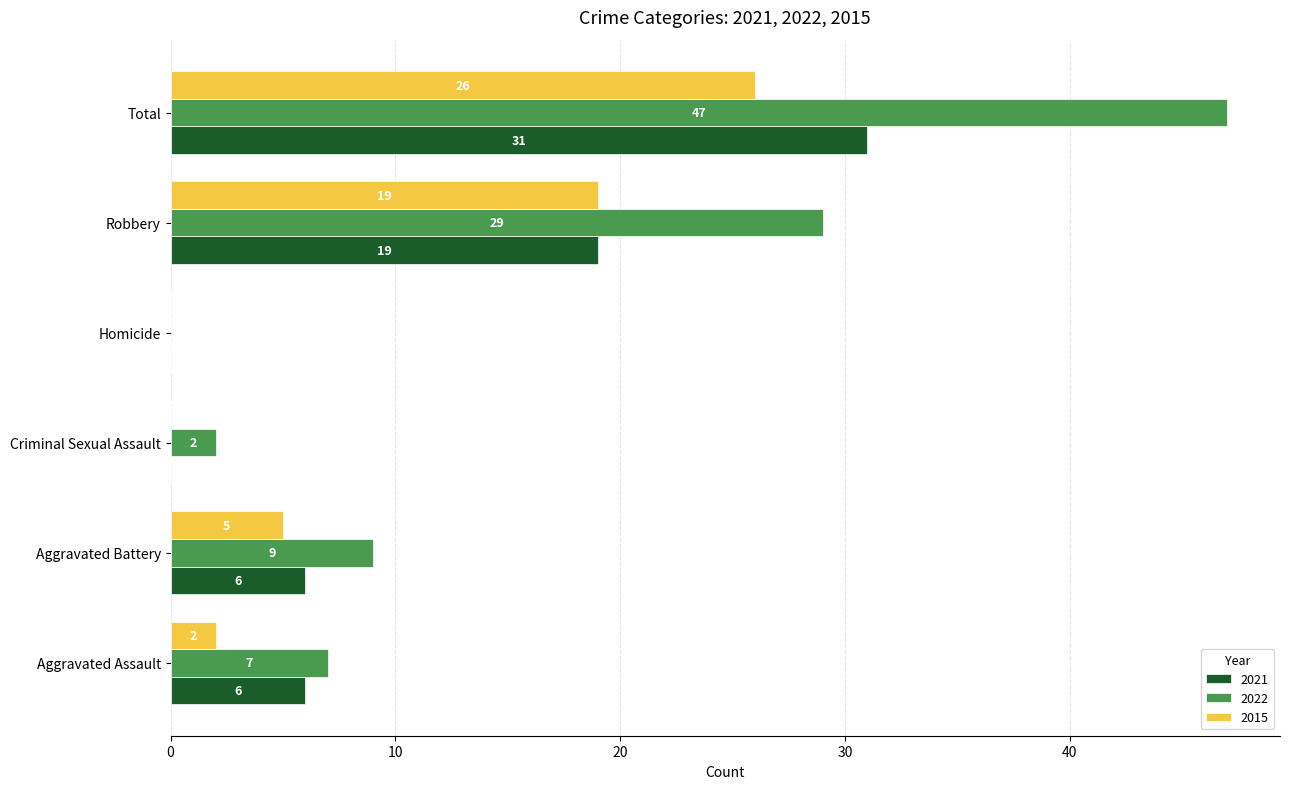

Which series changed the most between Aggravated Assault and Aggravated Battery?

2015